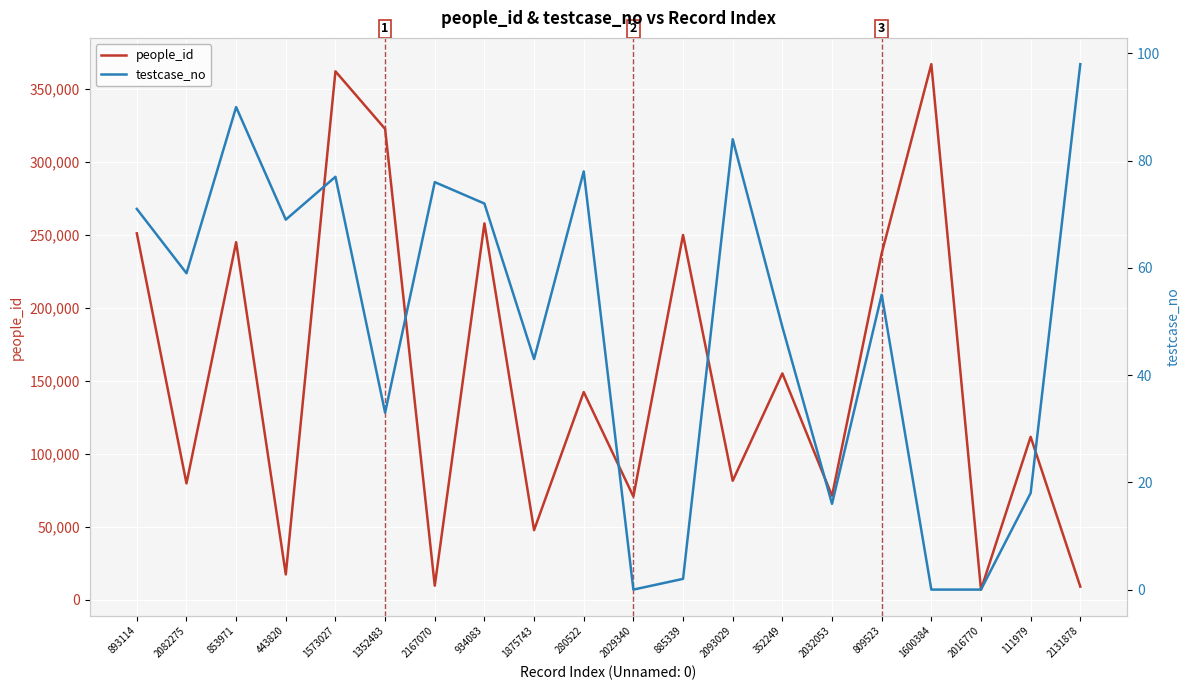

True or false: people_id and testcase_no cross at least once.

False